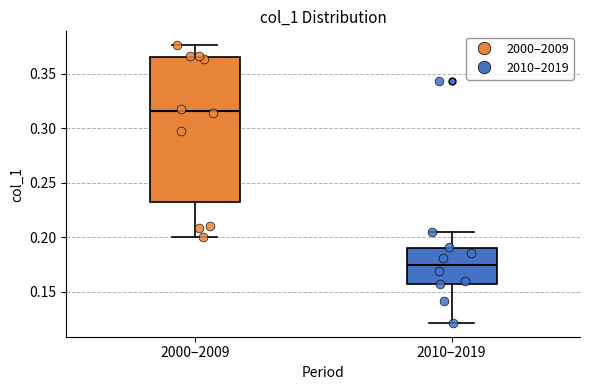

Where does the lower whisker of the box for 2000–2009 end on the y-axis? The values are not printed on the chart, so give them approximately, as read against the axis.

0.200